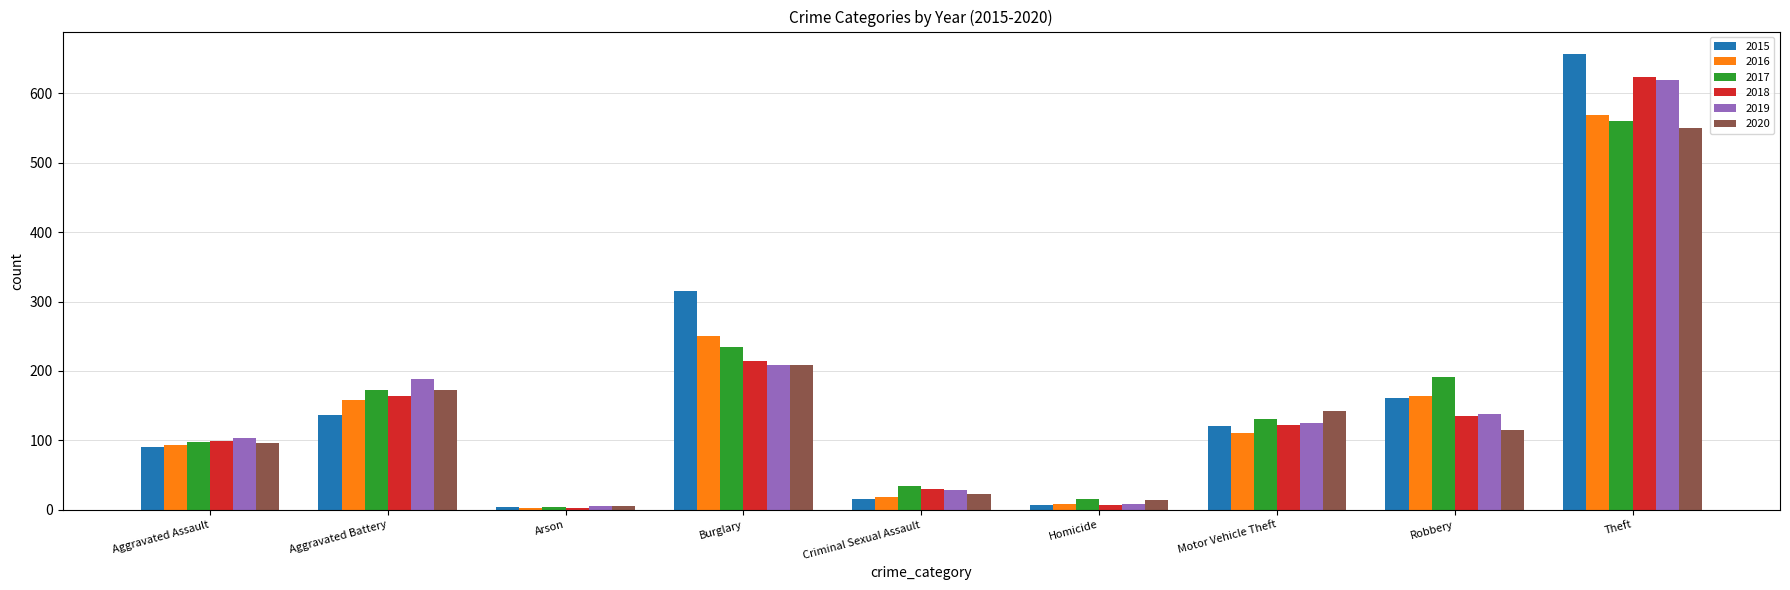

Which series has the largest range (max minus min)?

2015